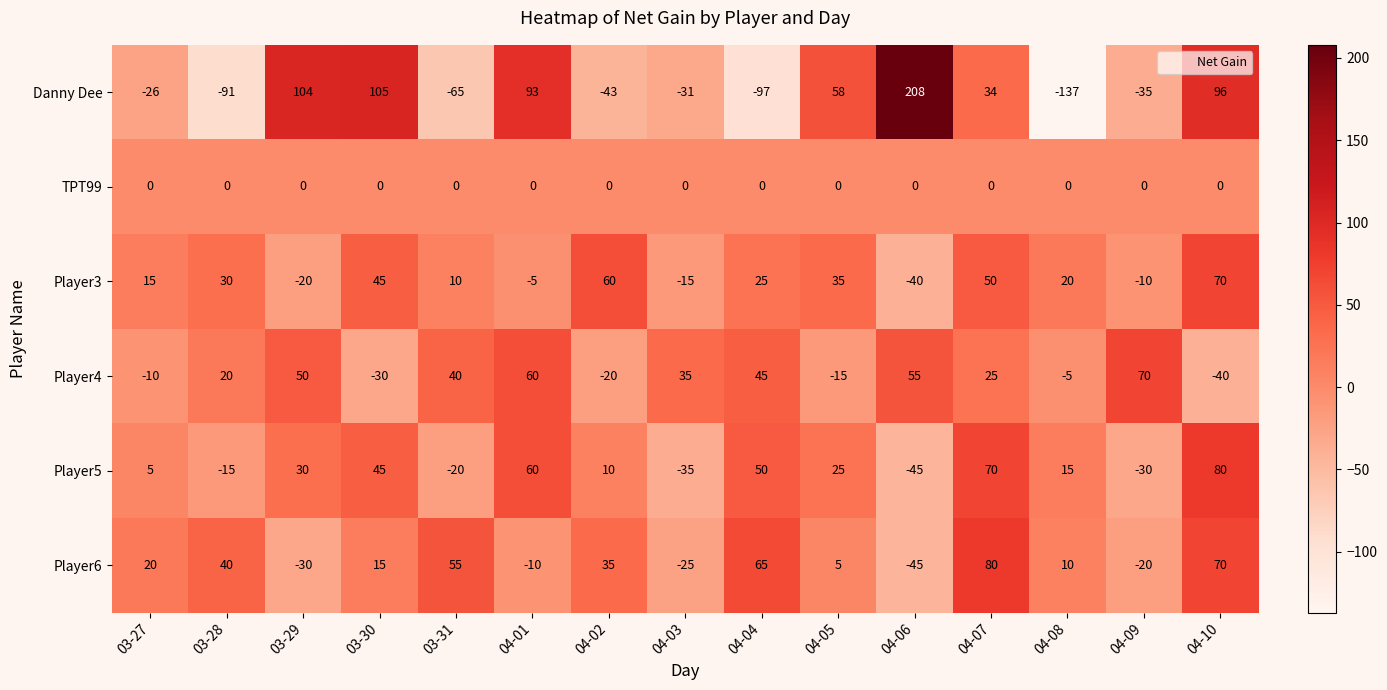

Between 04-02 and 04-04, which series saw the biggest shift?

Player4